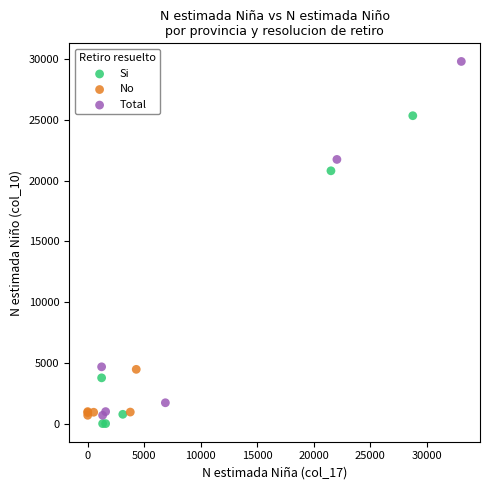

Which series has the largest Y range (max minus min)?

Total